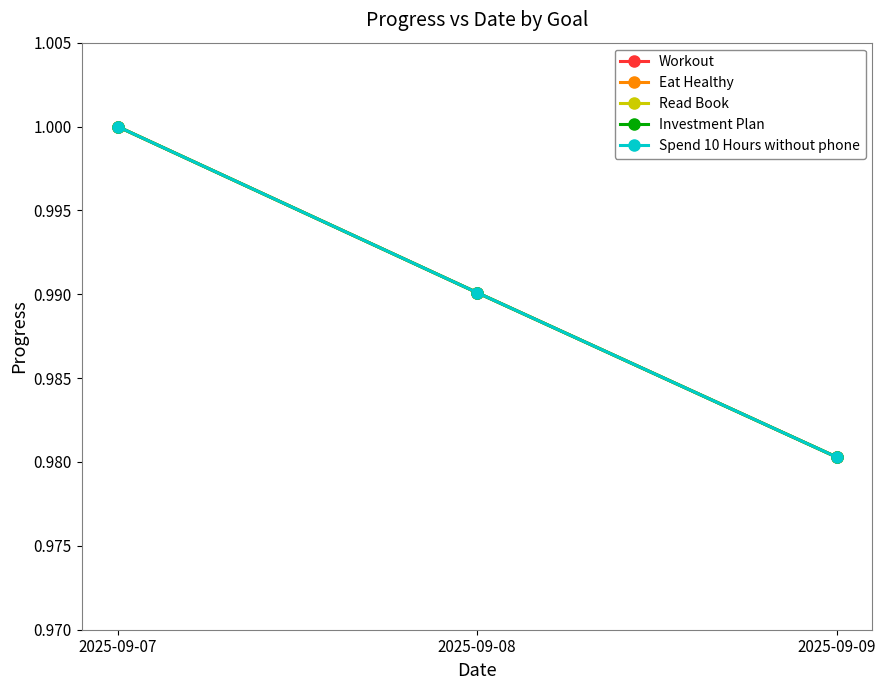

The value of Workout at 2025-09-09 is 1.0. True or false?

True